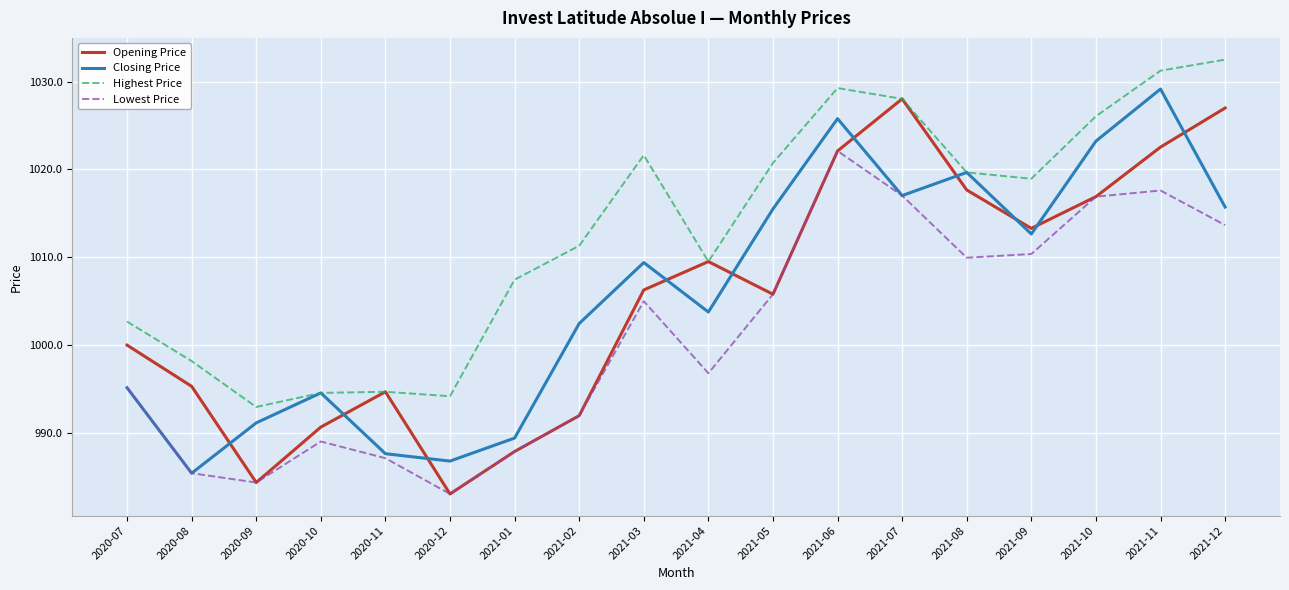

Count the number of data series in this chart.

4